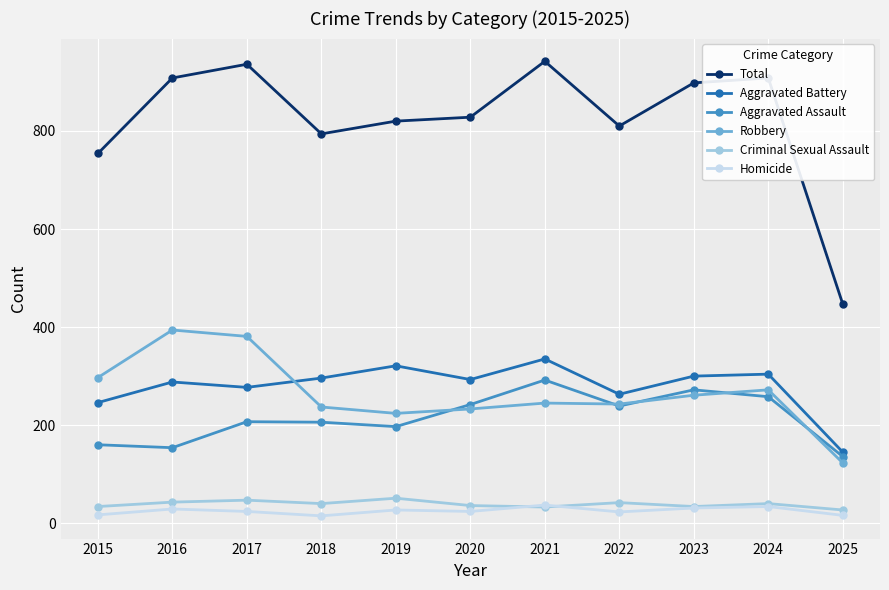

True or false: Aggravated Assault and Aggravated Battery cross at least once.

False